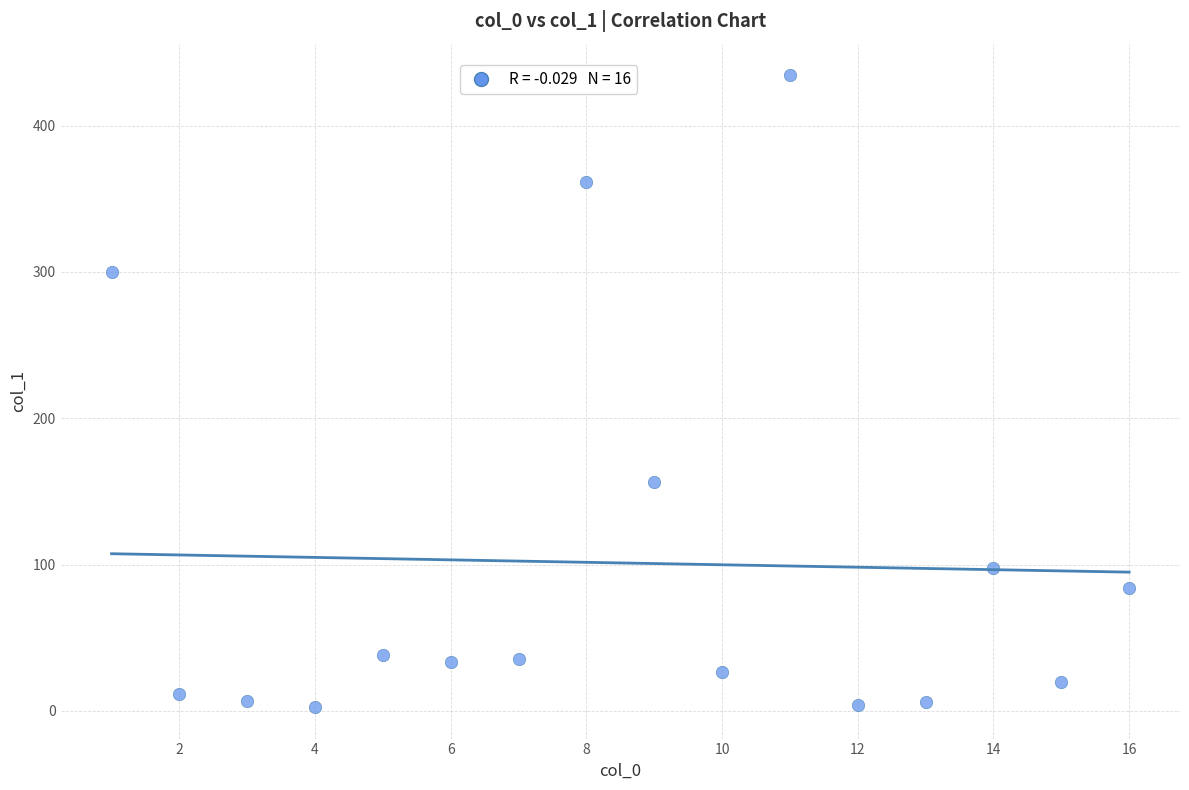

What Y value in the scatter plot is closest to 218?

156.4